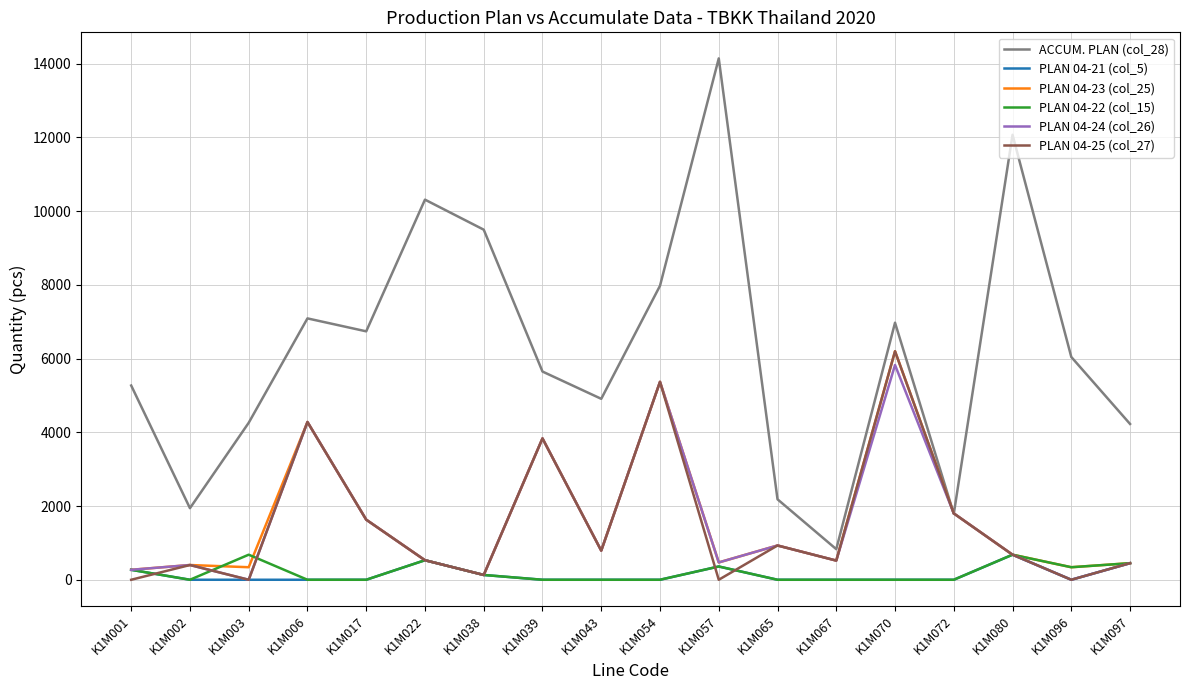

At which label does ACCUM. PLAN (col_28) reach its peak?

K1M057